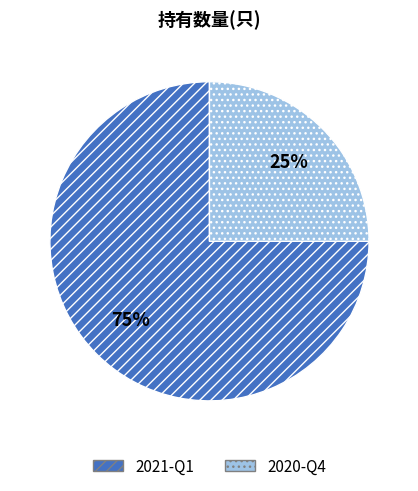

Which category has the smallest portion of the pie?

2020-Q4